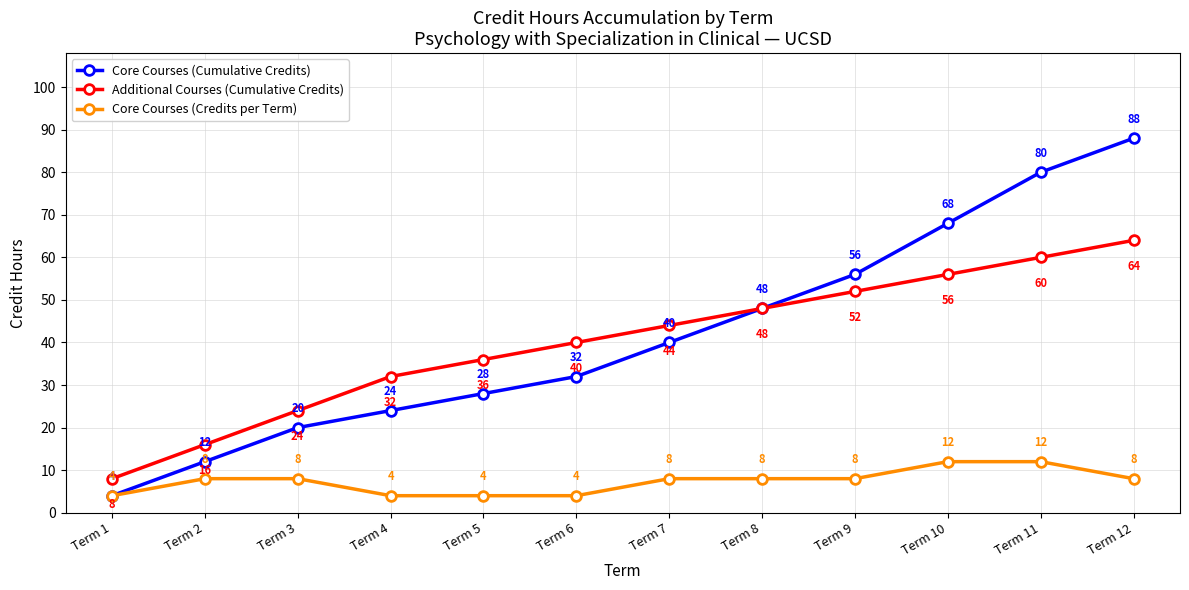

What is the difference between the Additional Courses (Cumulative Credits) values at Term 12 and Term 6?

24